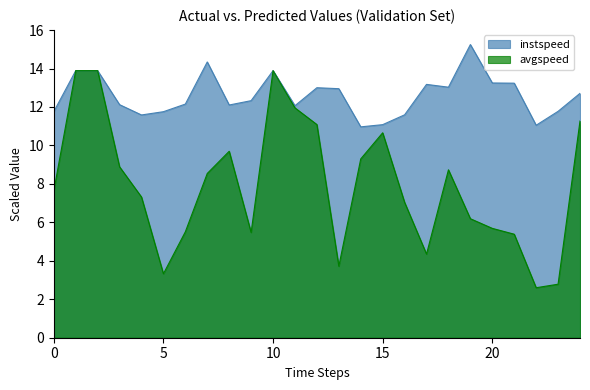

Is it true that avgspeed equals 6.1 at 15?

False